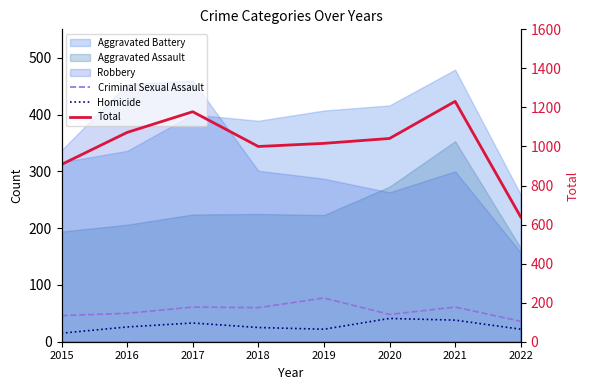

True or false: Total and Homicide intersect in this chart.

False